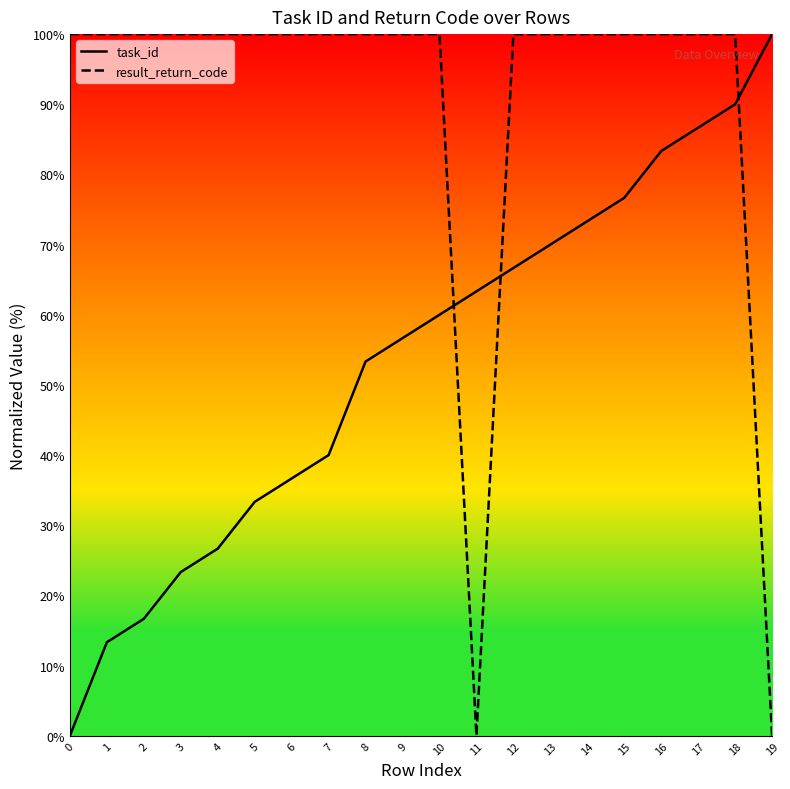

Is the value of result_return_code at 15 greater than the value of task_id at 12?

Yes